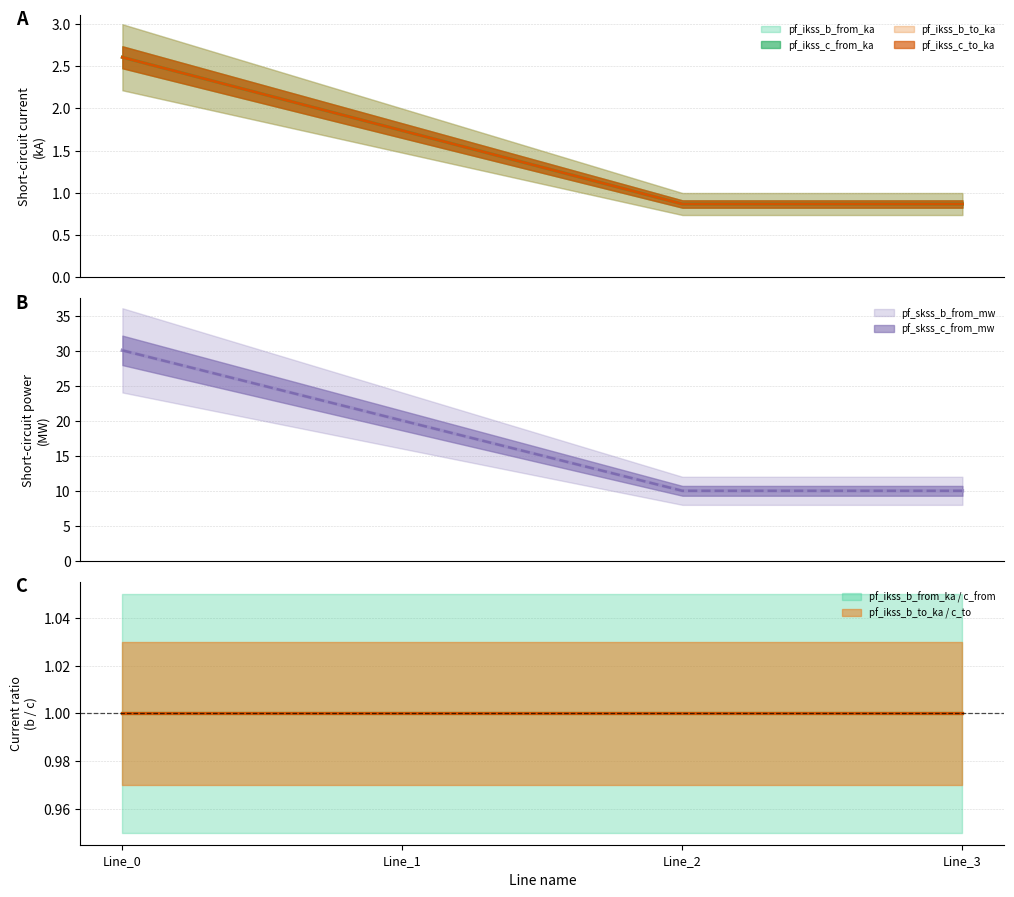

Which has a higher value, Line_1 or Line_0?

Line_0